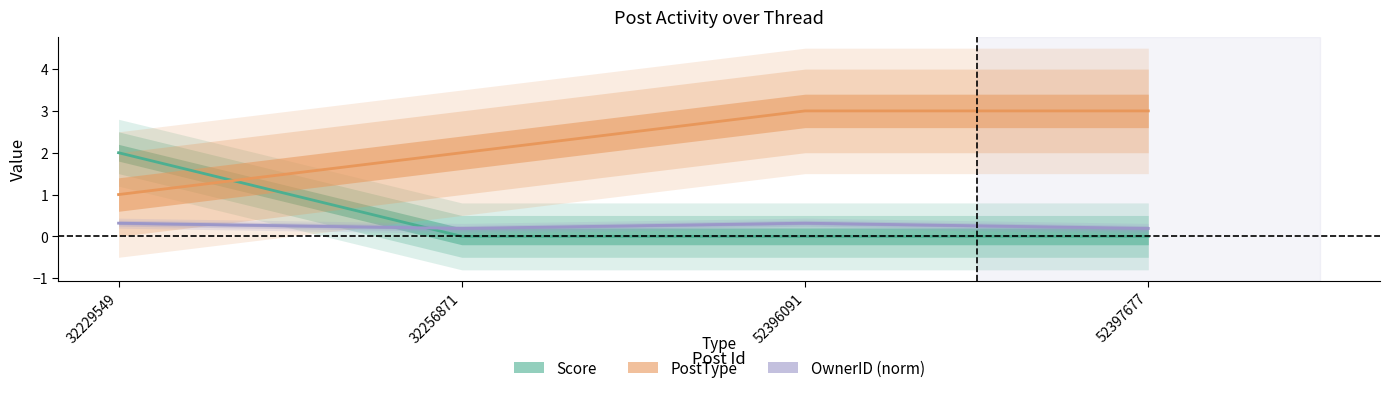

How many lines are shown in the chart?

3